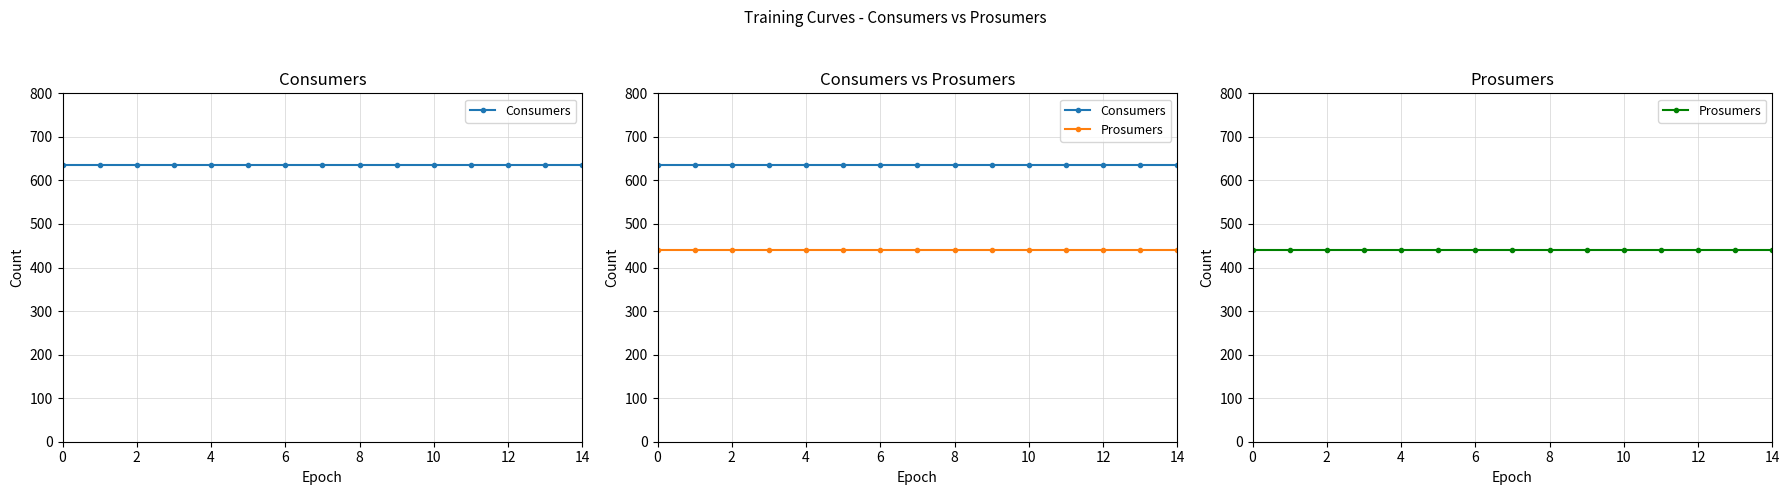

Between 12 and 14, which is larger?

12